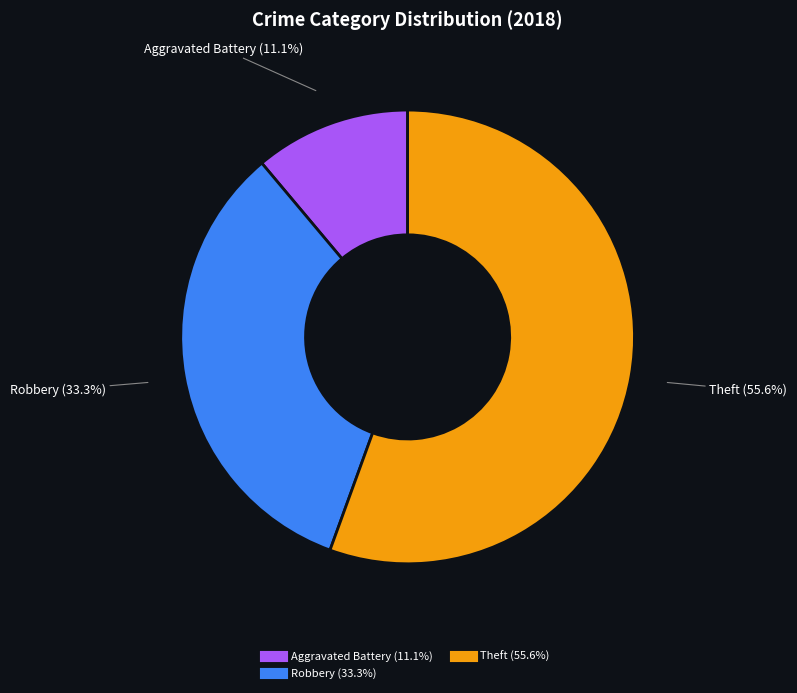

Is there any slice that represents more than half of the pie?

Yes